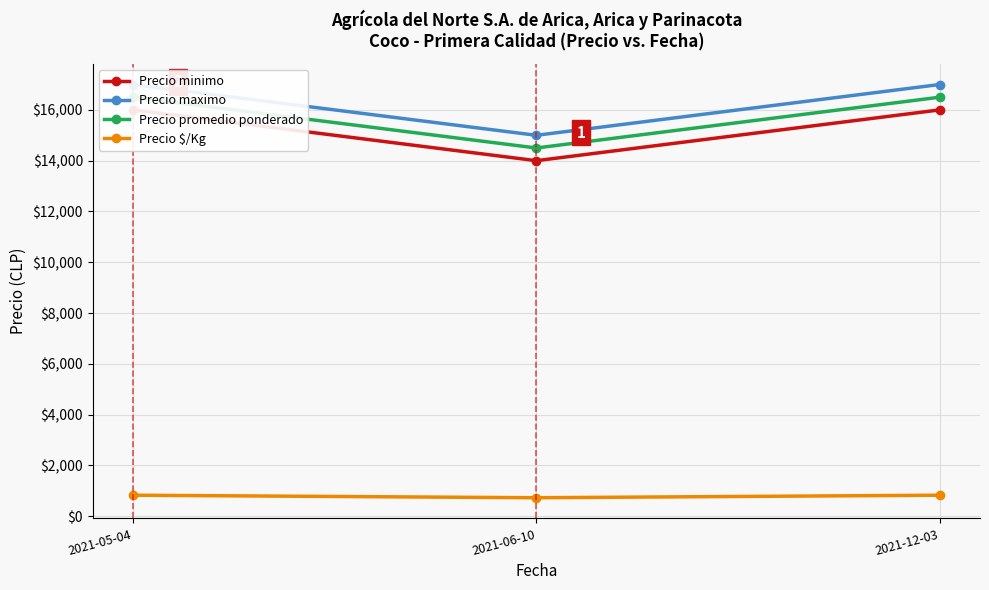

What are all the series names shown in the legend?

Precio minimo, Precio maximo, Precio promedio ponderado, Precio $/Kg